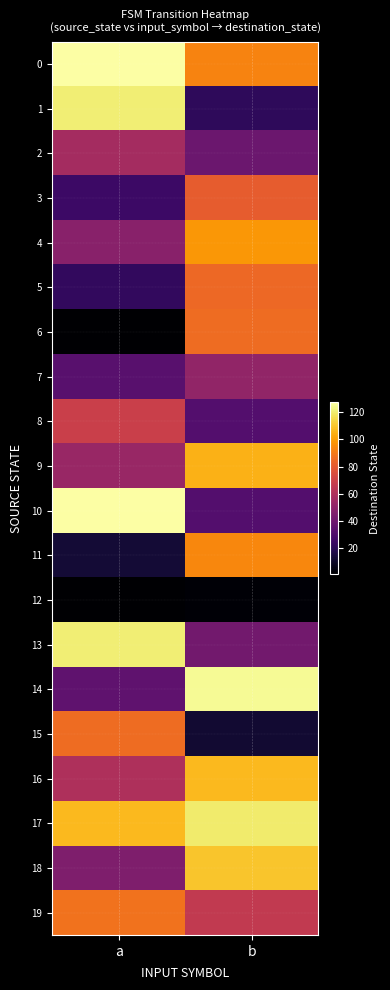

At a, list the series in order from smallest to largest.

6, 12, 11, 5, 3, 7, 14, 18, 4, 9, 2, 16, 8, 15, 19, 17, 1, 13, 0, 10